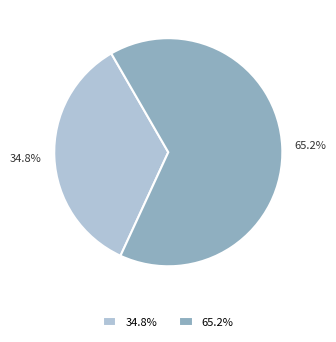

Approximately how many times larger is the value at 34.8% compared to 65.2%?

0.5